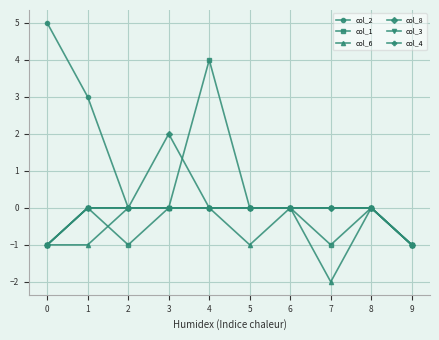

Is it true that col_1 equals 0 at 6?

True